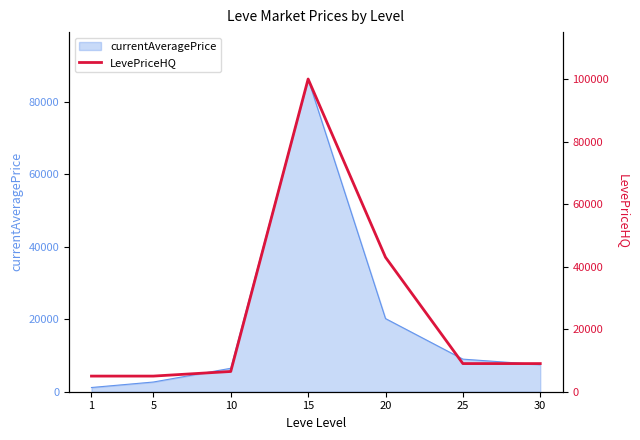

What is the difference between the second highest and second lowest values?

38000.0